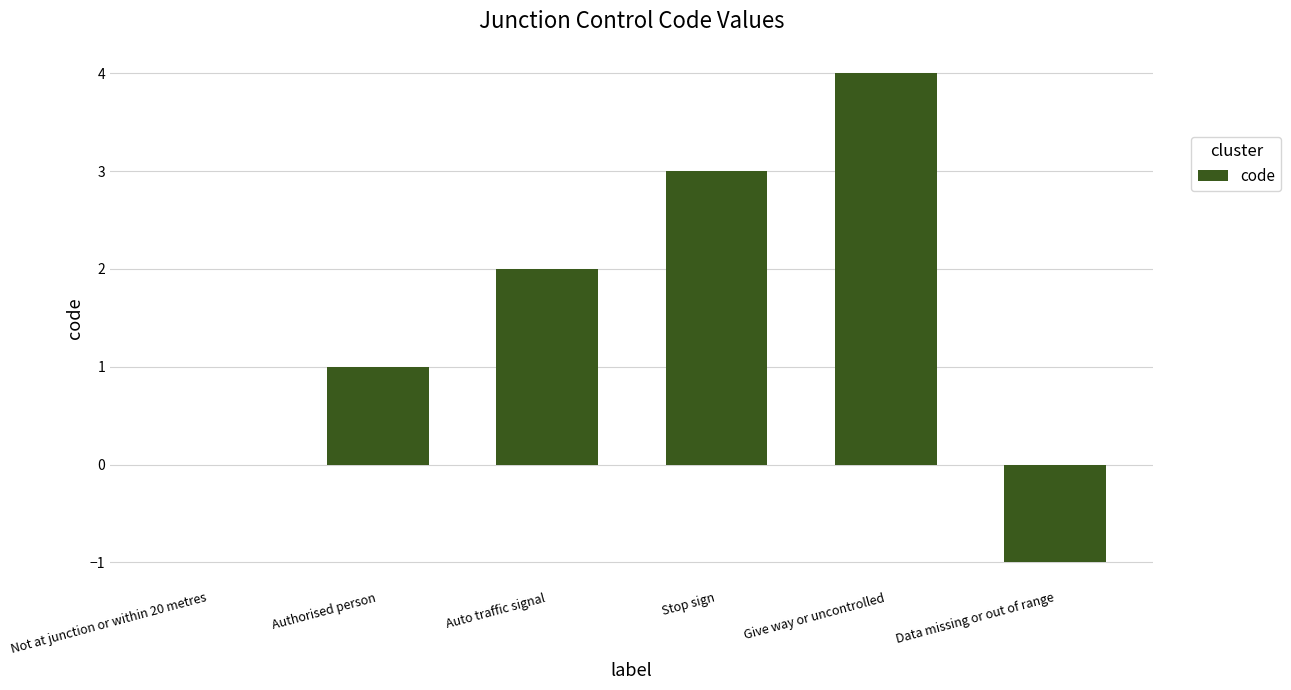

What is the sum of all values?

9